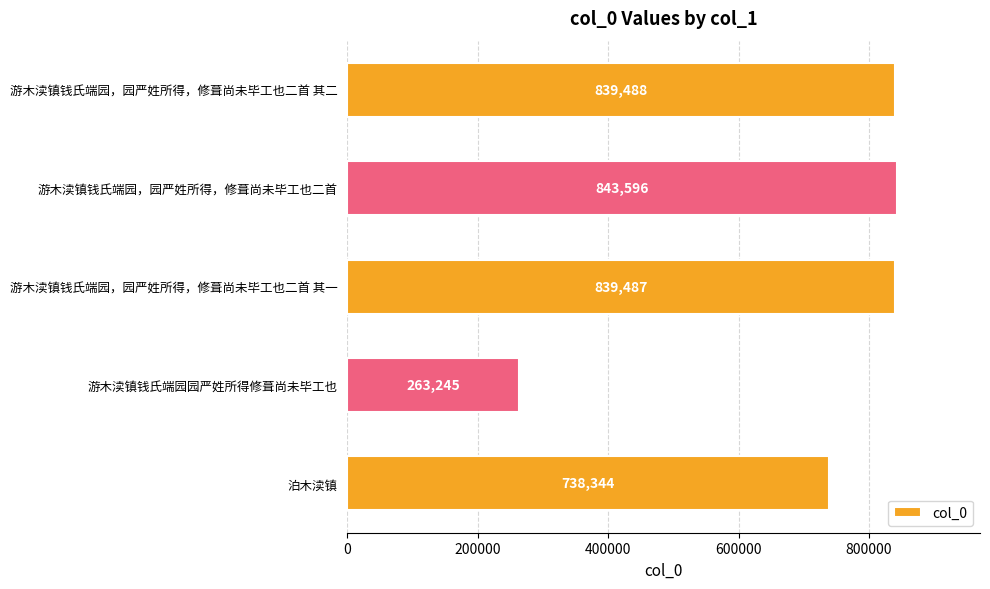

Reading top to bottom, transcribe all the data shown in this chart.

游木渎镇钱氏端园，园严姓所得，修葺尚未毕工也二首 其二=839488	游木渎镇钱氏端园，园严姓所得，修葺尚未毕工也二首=843596	游木渎镇钱氏端园，园严姓所得，修葺尚未毕工也二首 其一=839487	游木渎镇钱氏端园园严姓所得修葺尚未毕工也=263245	泊木渎镇=738344